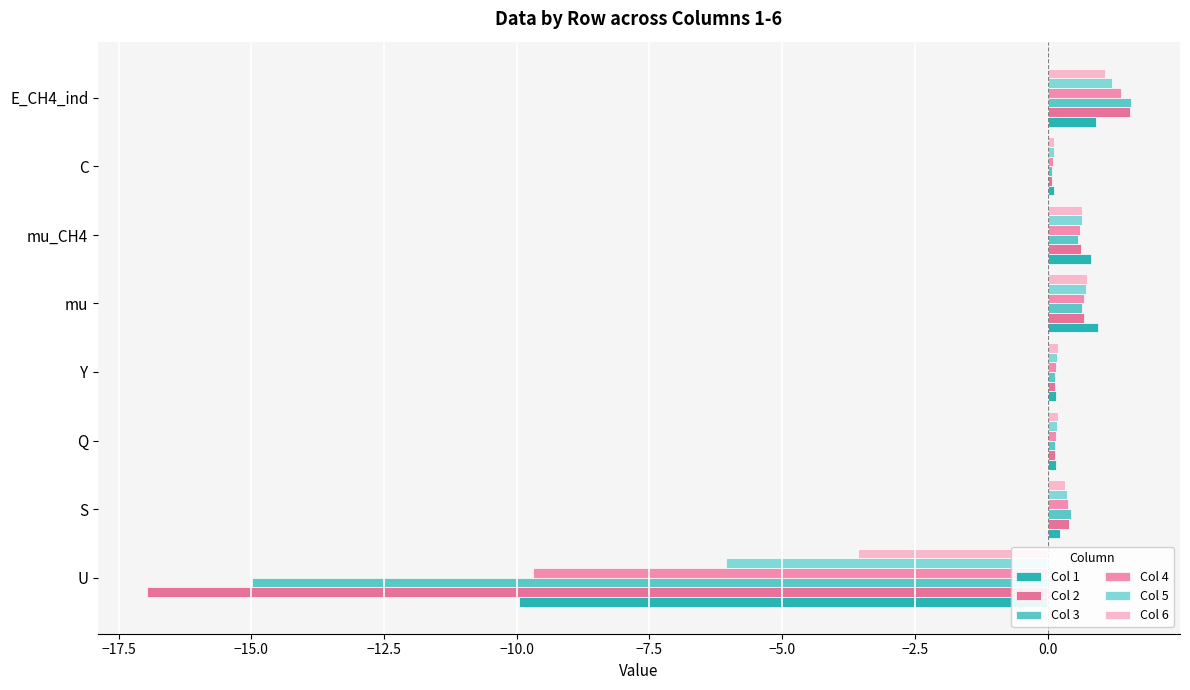

How many data points does each series have?

8